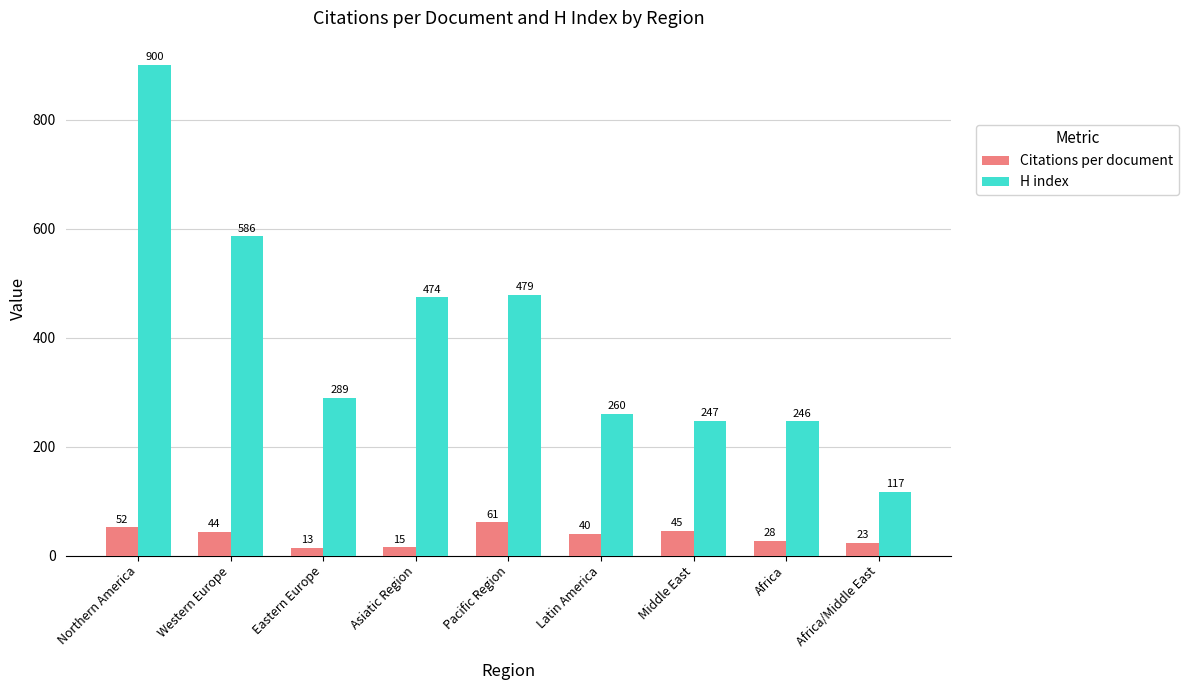

At Western Europe, list the series in order from smallest to largest.

Citations per document, H index